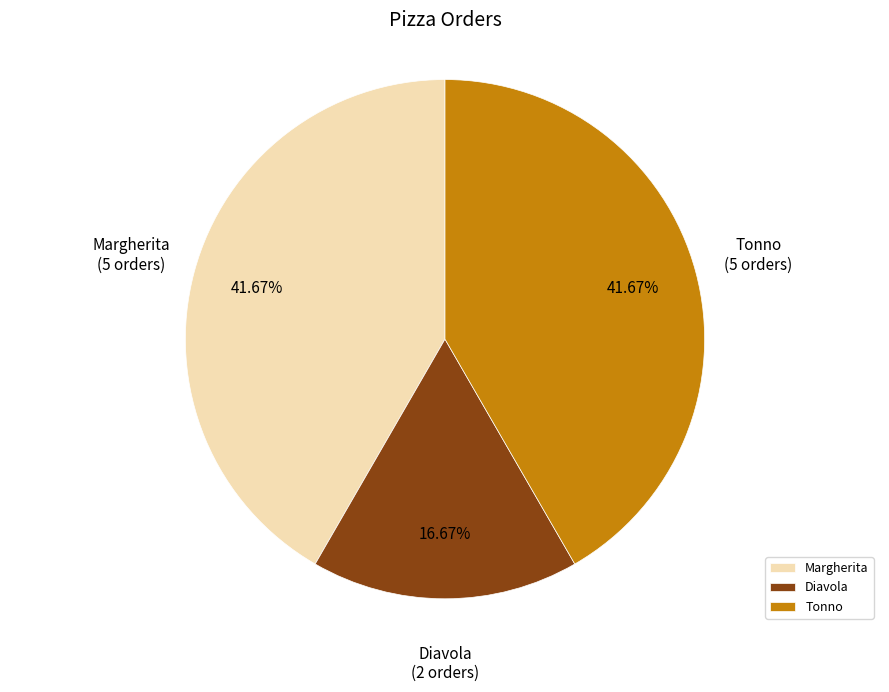

Is the sum of Margherita and Diavola greater than half?

Yes